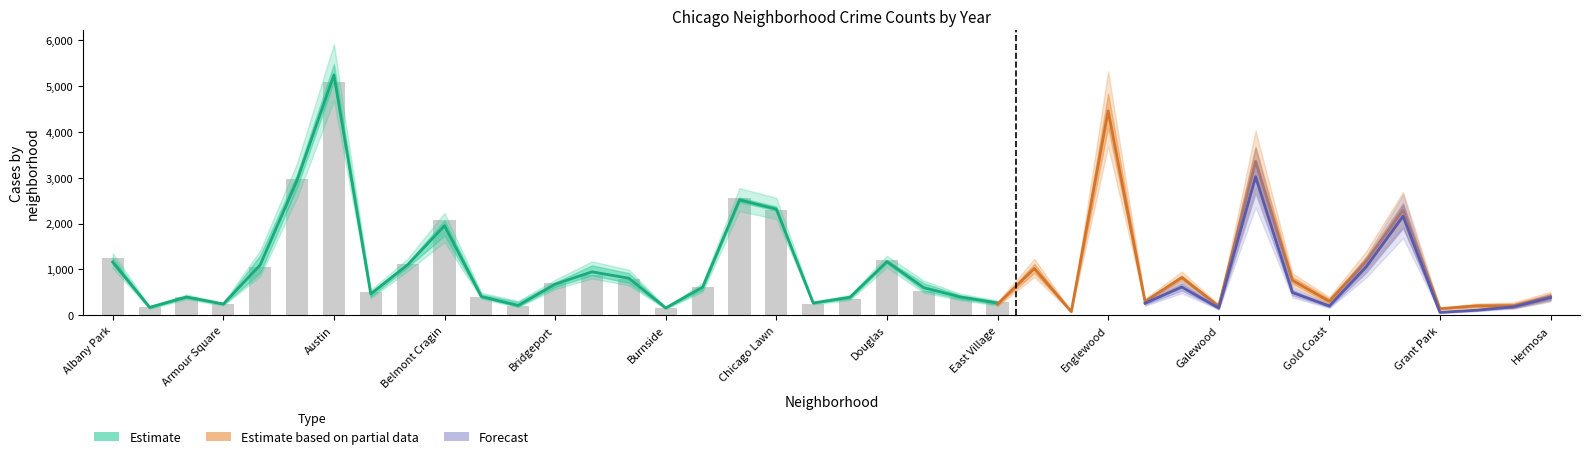

What is the difference between the highest and lowest values at Grand Boulevard?

261